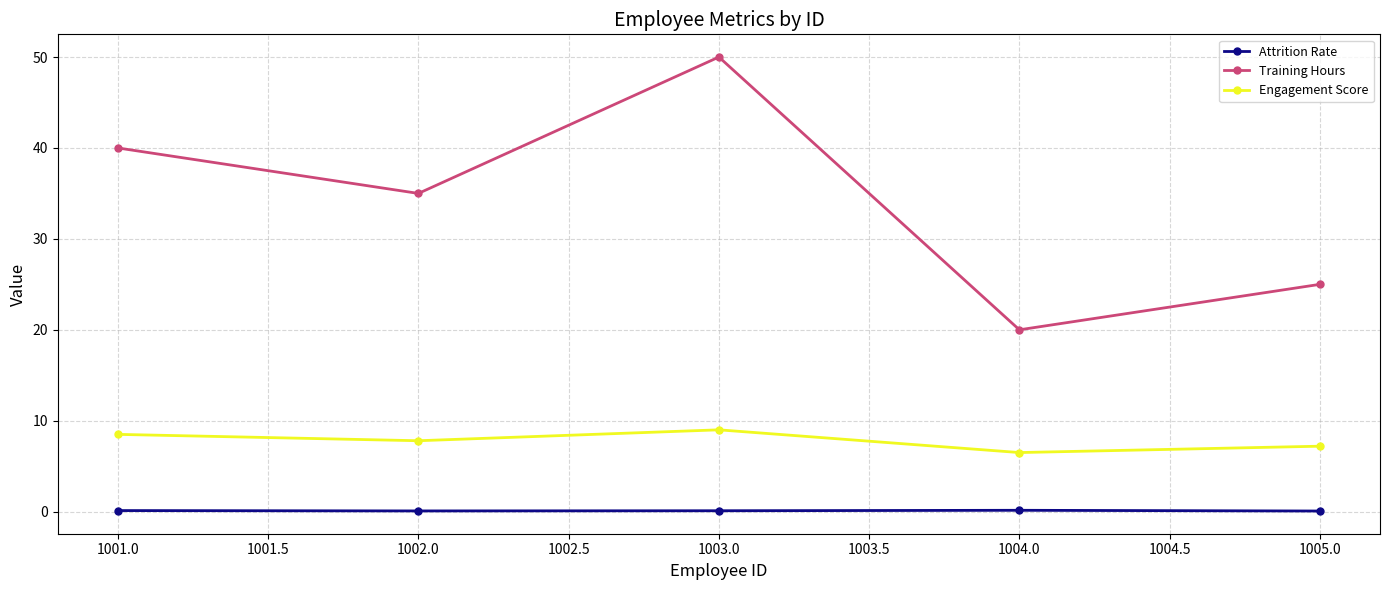

What is the spread (max minus min) of values at 1001.0?

39.9